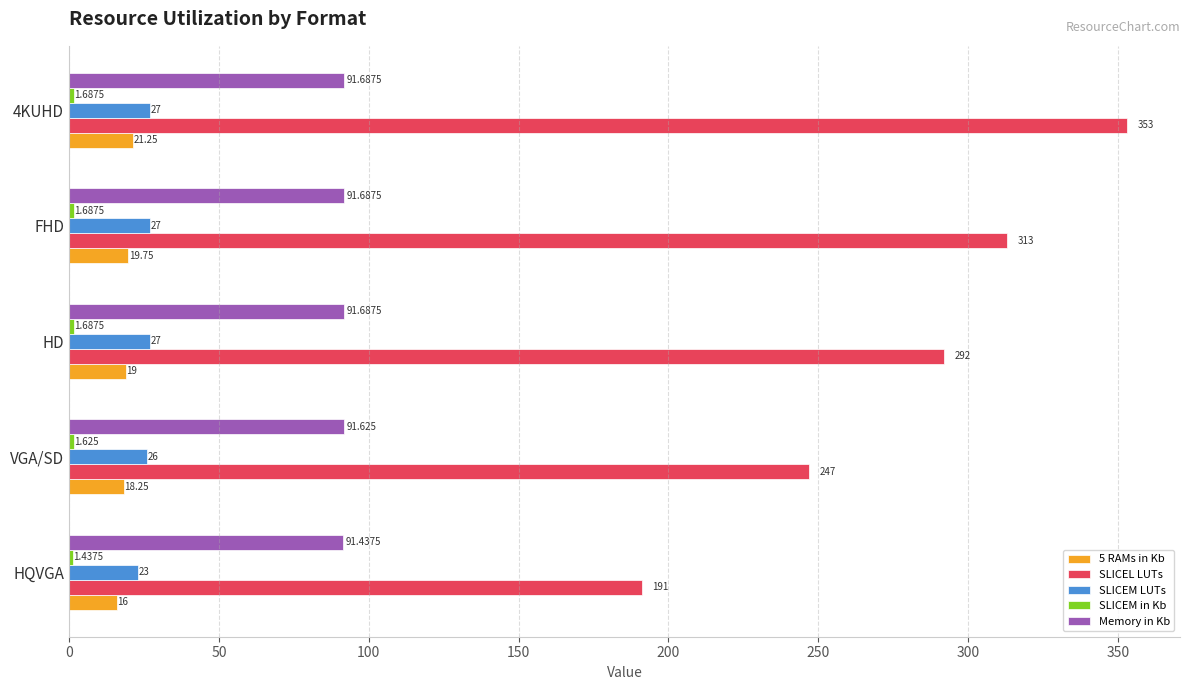

Which series has the largest range (max minus min)?

SLICEL LUTs